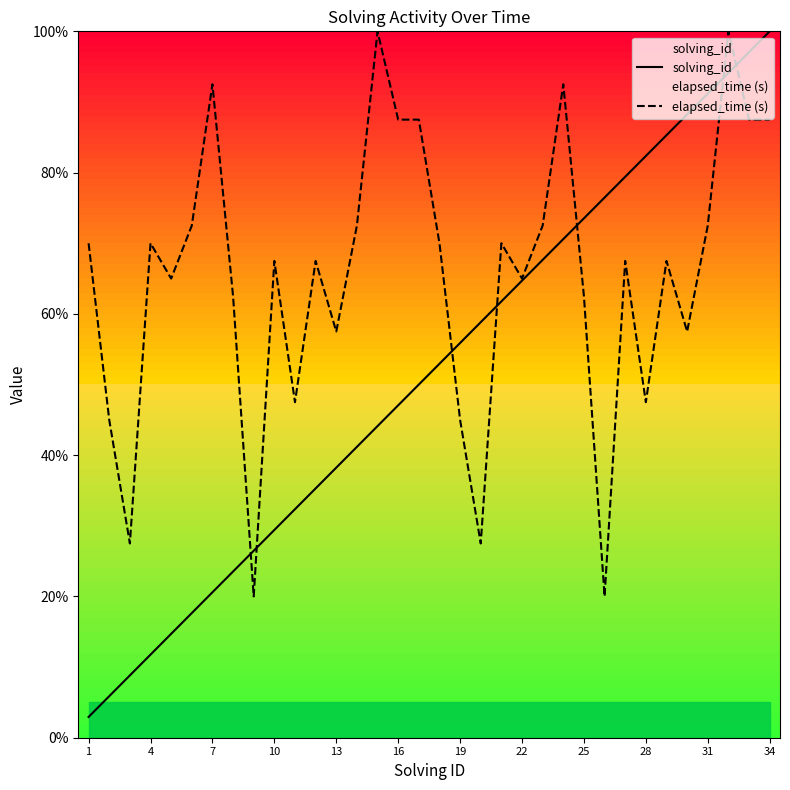

The solving_id series shows 91.2 at 31. True or false?

True